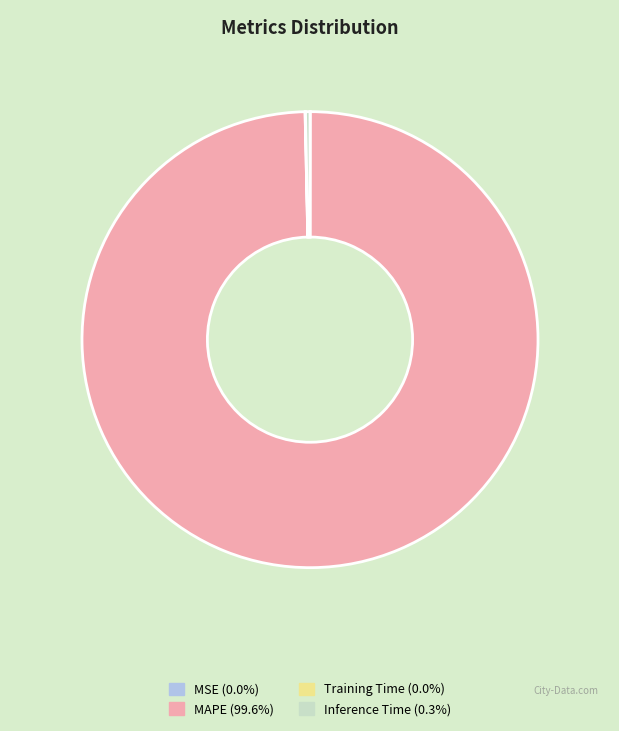

Does any single category account for the majority?

Yes